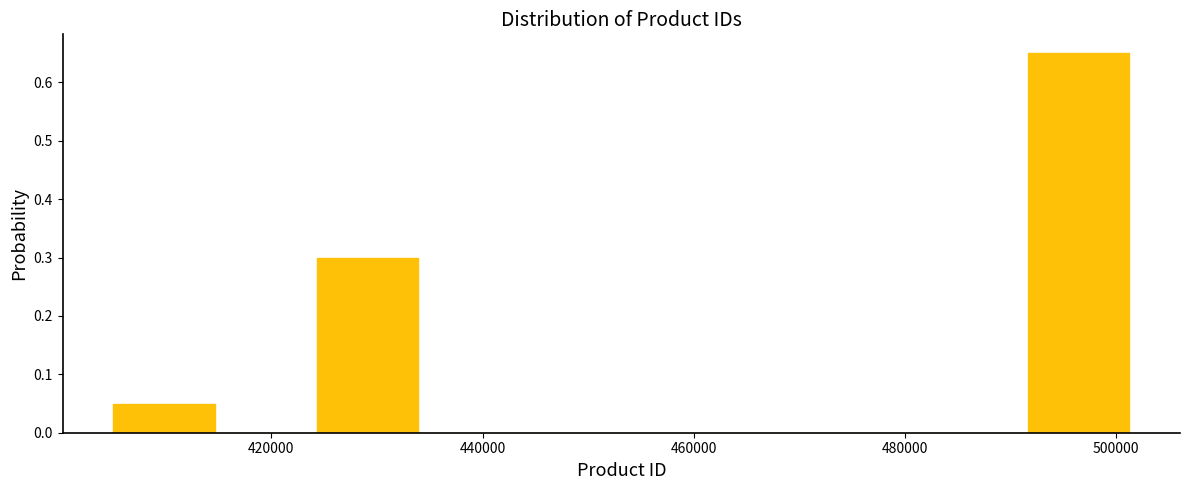

Reading left to right, transcribe this chart: for each bar, give the range it covers on the x-axis and its height. Neither the bar edges nor the heights are printed on the chart, so give them approximately, as read against the axes.

406000 to 414000: 0.05
414000 to 424000: 0
424000 to 434000: 0.30
434000 to 444000: 0
444000 to 454000: 0
454000 to 462000: 0
462000 to 472000: 0
472000 to 482000: 0
482000 to 492000: 0
492000 to 502000: 0.65